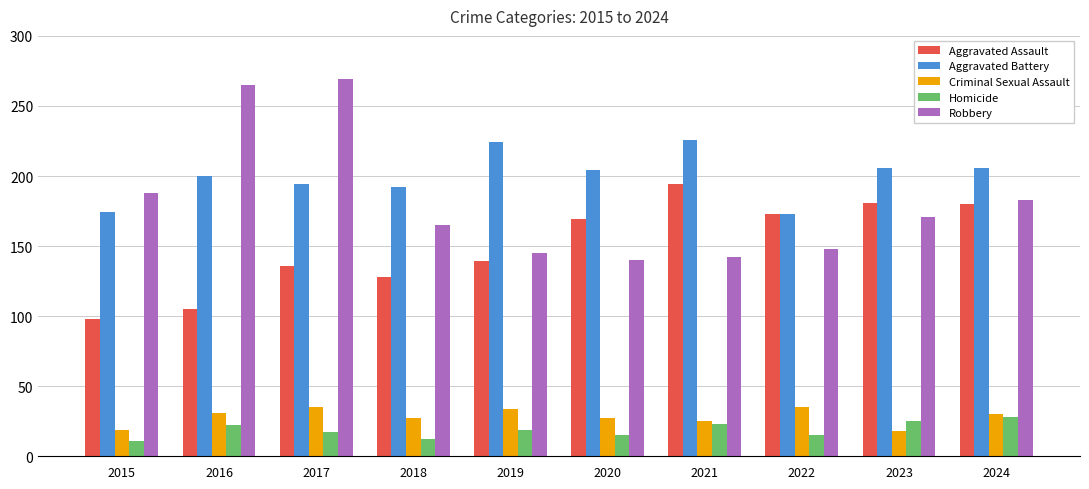

Are the bars horizontal?

No